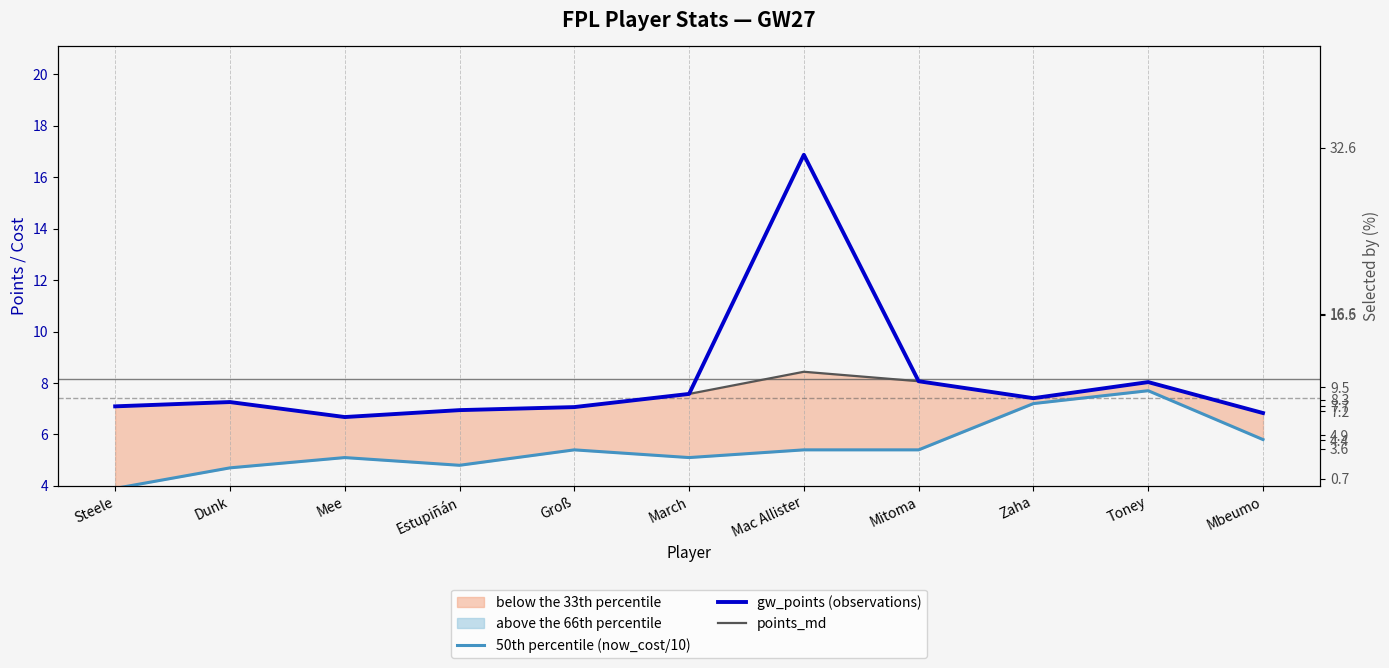

At which label does points_md reach its peak?

Mac Allister